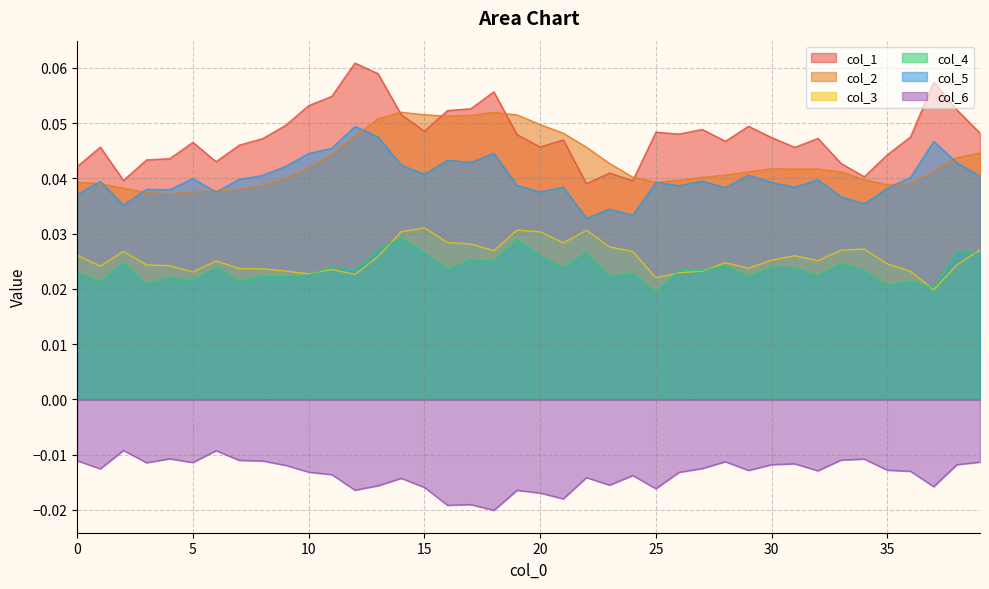

The value of col_5 at 28 is 0.0. True or false?

True